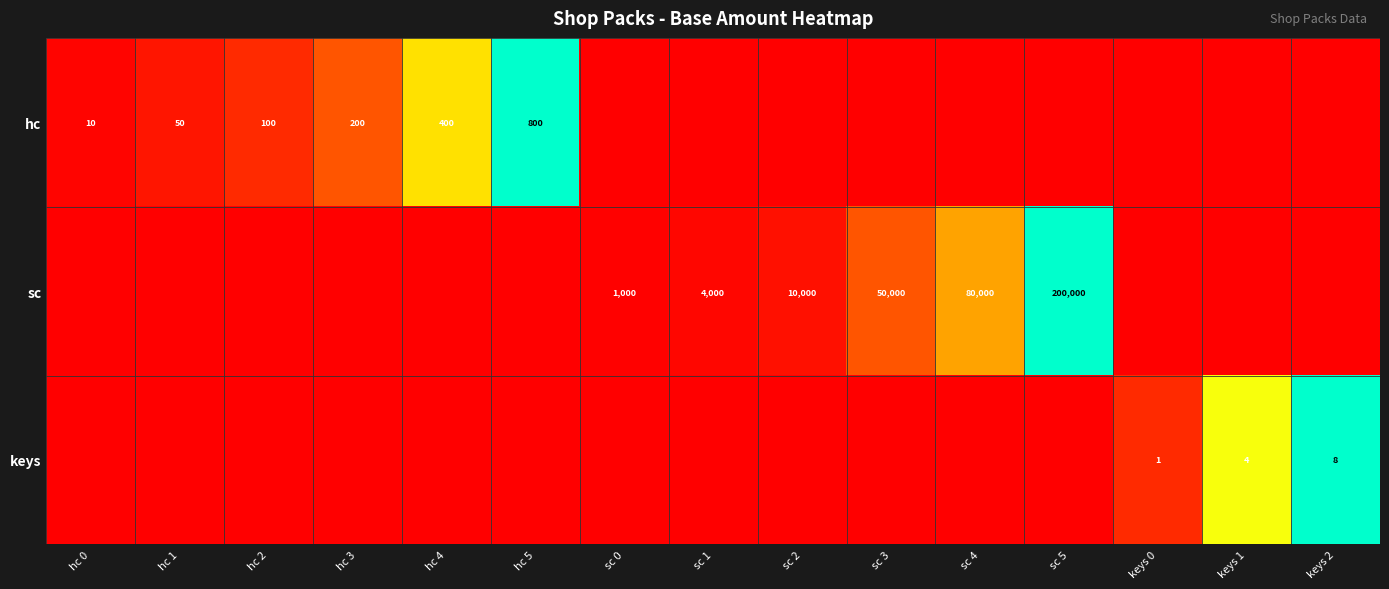

Is it true that keys equals 14 at keys 2?

False